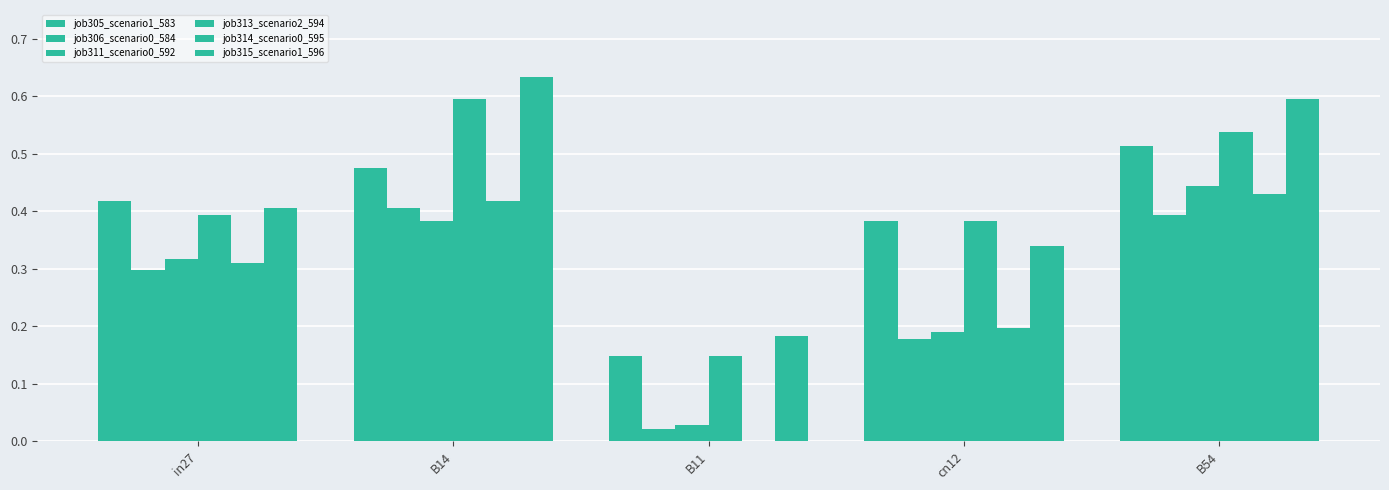

How many positive values does the job314_scenario0_595 series have?

4